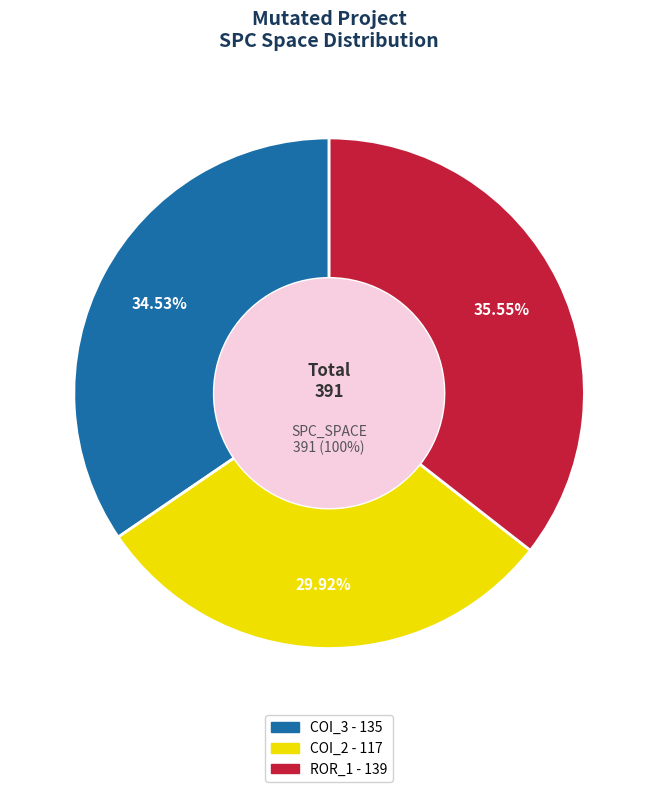

Which slice is the smallest?

AutoResponder.EmailSystem.Client.COI_2